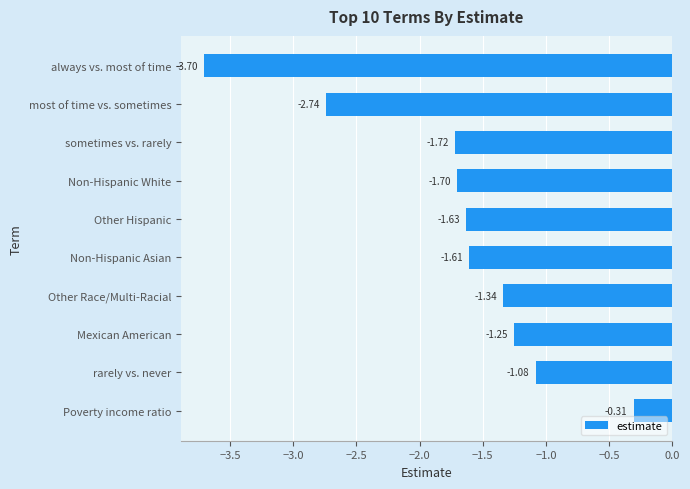

How many bars are there in total?

10